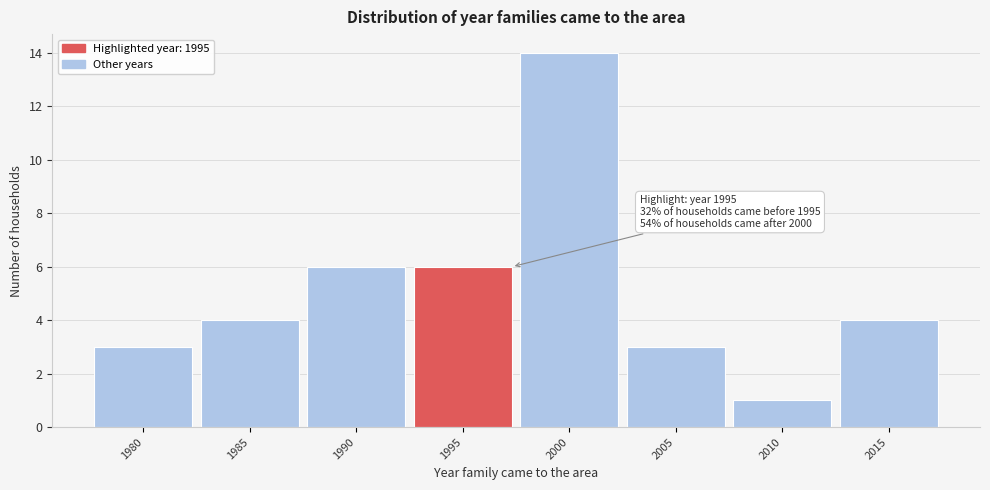

Reading right to left, what are all the values shown in this chart?

2015=4	2010=1	2005=3	2000=14	1995=6	1990=6	1985=4	1980=3